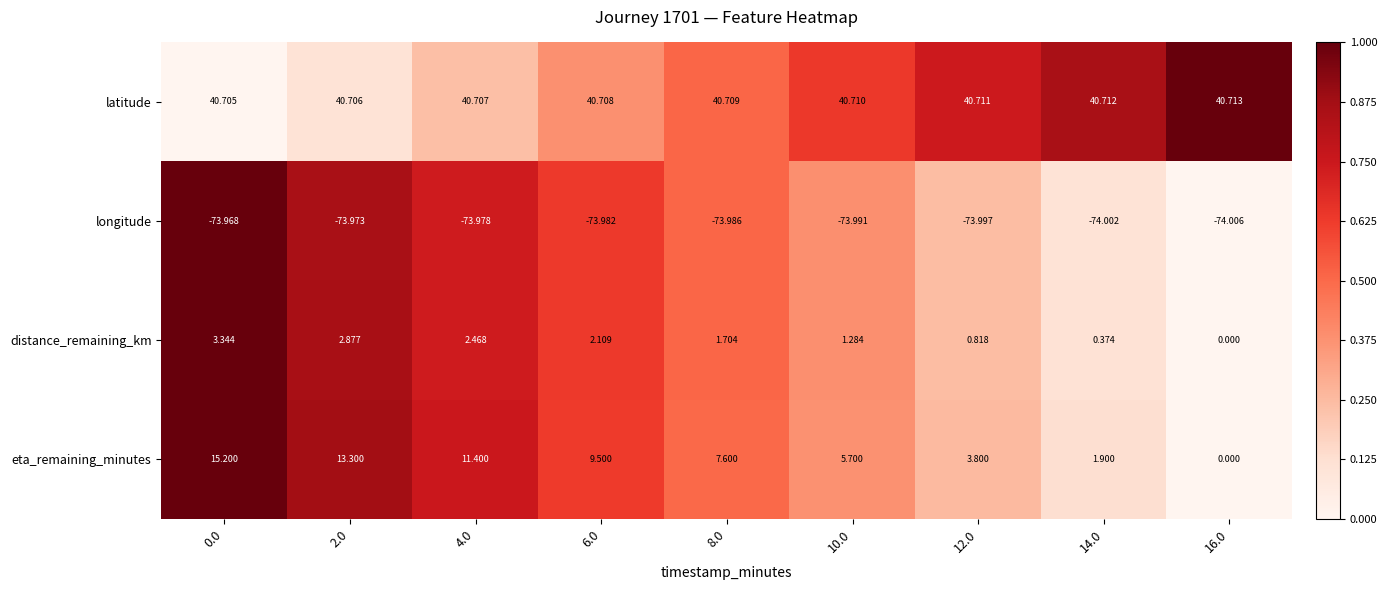

Rank the series by their maximum value, from highest to lowest.

latitude, eta_remaining_minutes, distance_remaining_km, longitude